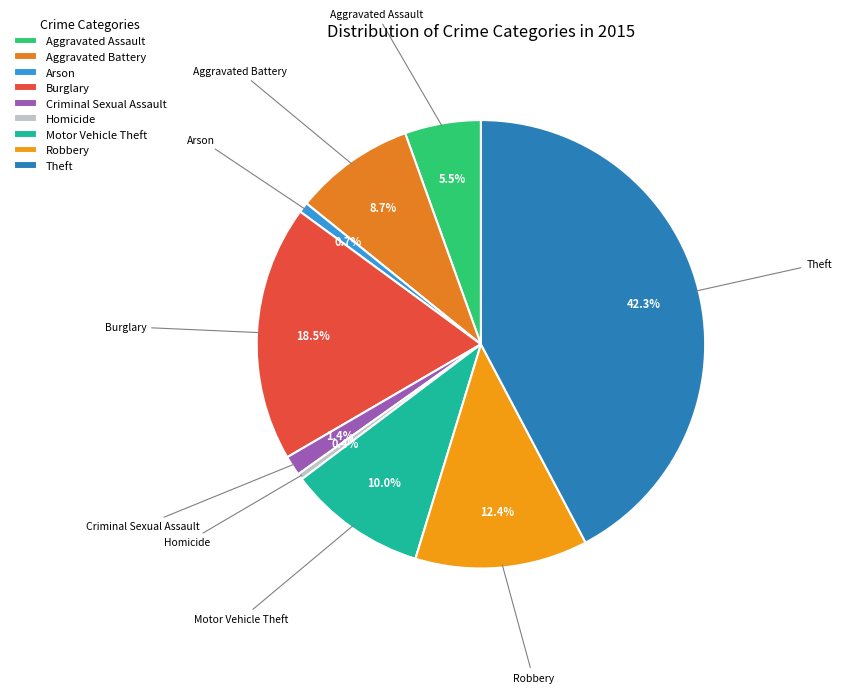

What percentage is the Aggravated Battery slice, to the nearest percent?

9%